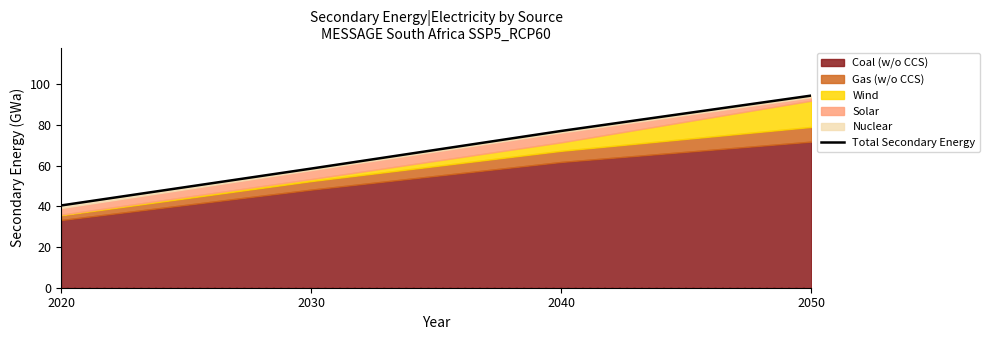

At which label is the value closest to 67?

2030